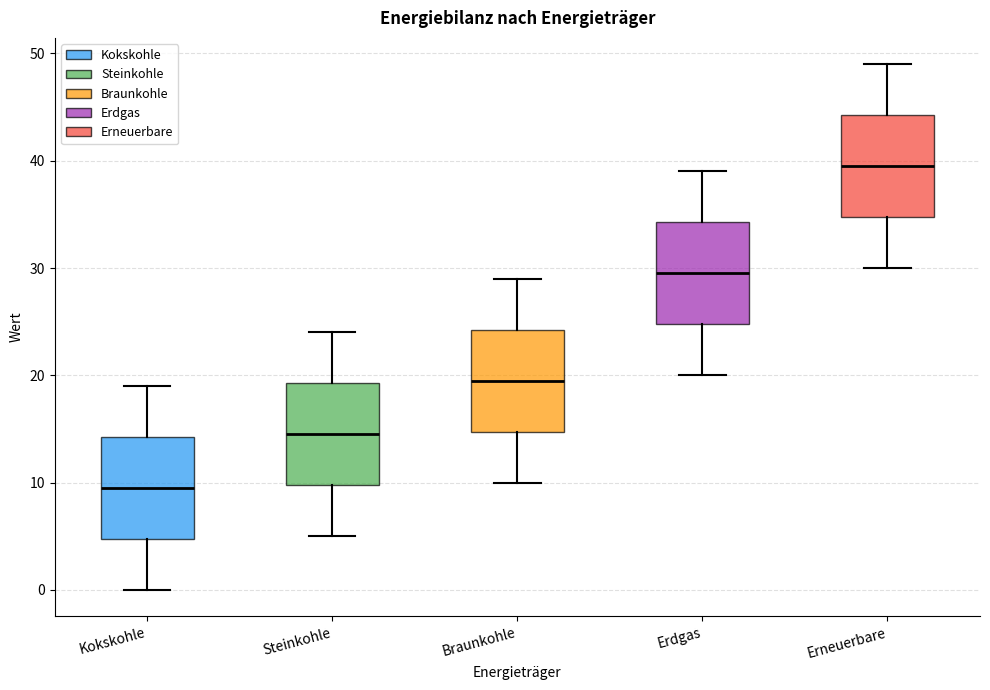

Reading left to right, read every box against the y-axis: the position of its median line, the range the box covers, and the ends of its whiskers. The values are not printed on the chart, so give them approximately, as read against the axis.

Kokskohle: median 10, box 5 to 14, whiskers 0 to 19
Steinkohle: median 15, box 10 to 19, whiskers 5 to 24
Braunkohle: median 20, box 15 to 24, whiskers 10 to 29
Erdgas: median 30, box 25 to 34, whiskers 20 to 39
Erneuerbare: median 40, box 35 to 44, whiskers 30 to 49